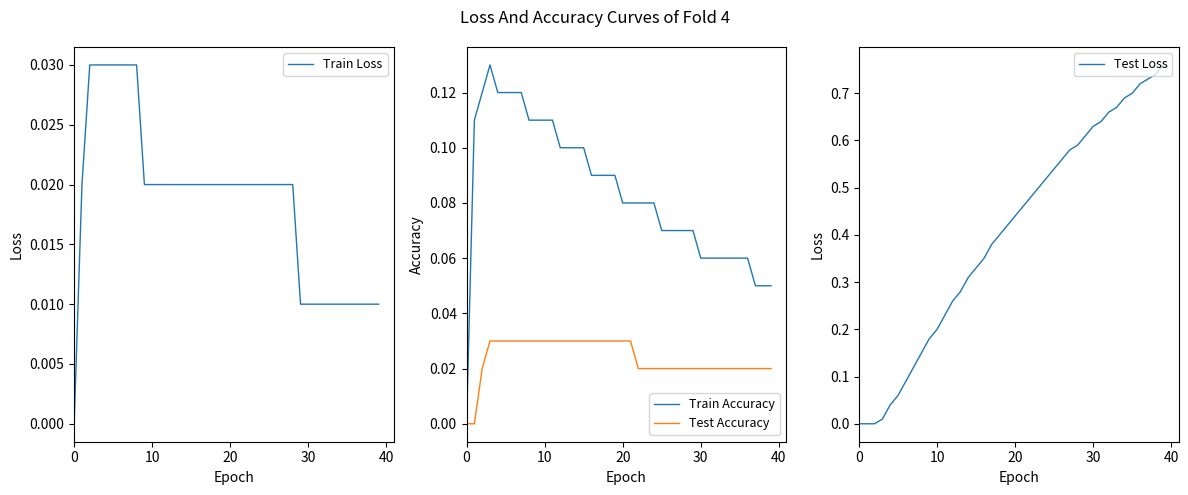

Does the chart have visible grid lines?

No